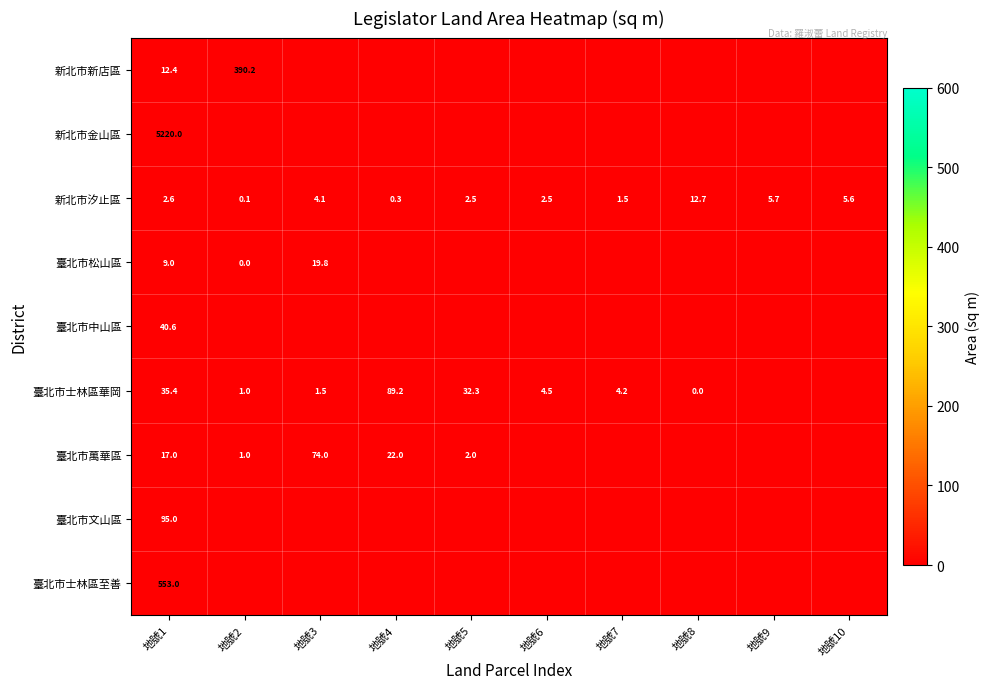

At which category is the sum across all series the highest?

地號1